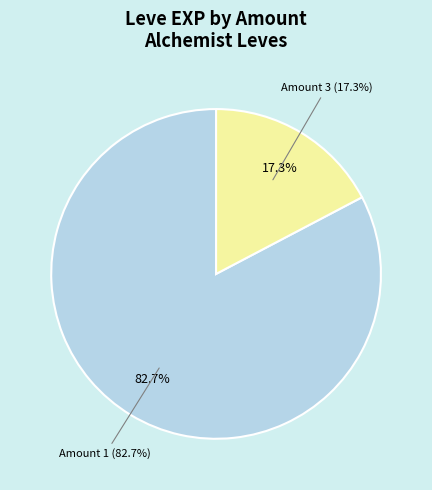

The 1 slice represents 1% of the pie. True or false?

False